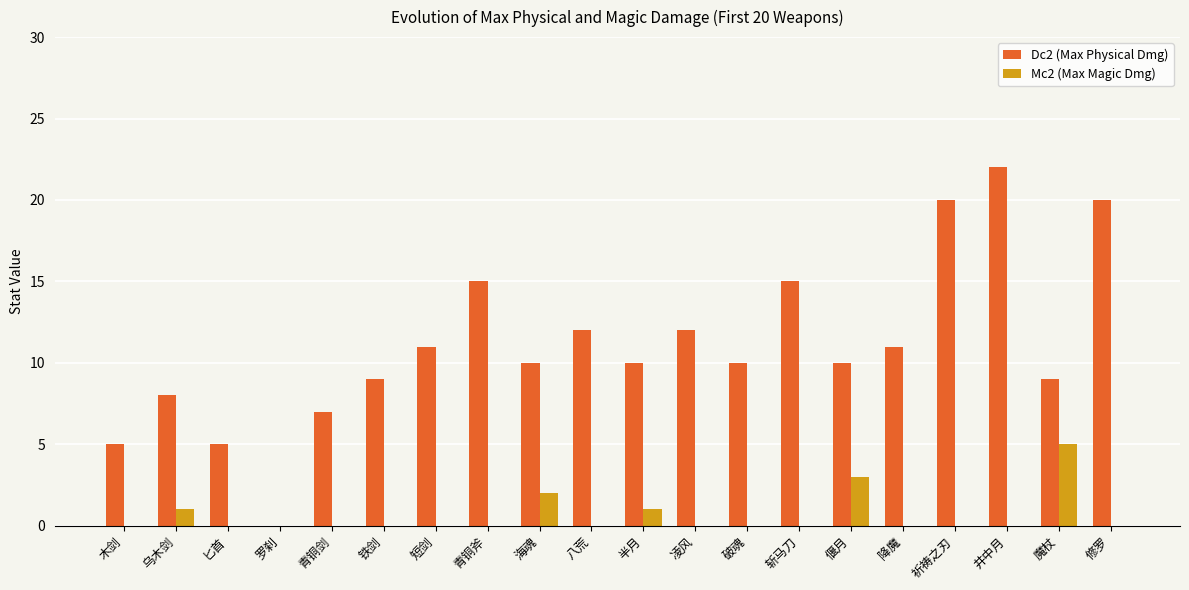

At which category is the sum across all series the highest?

井中月